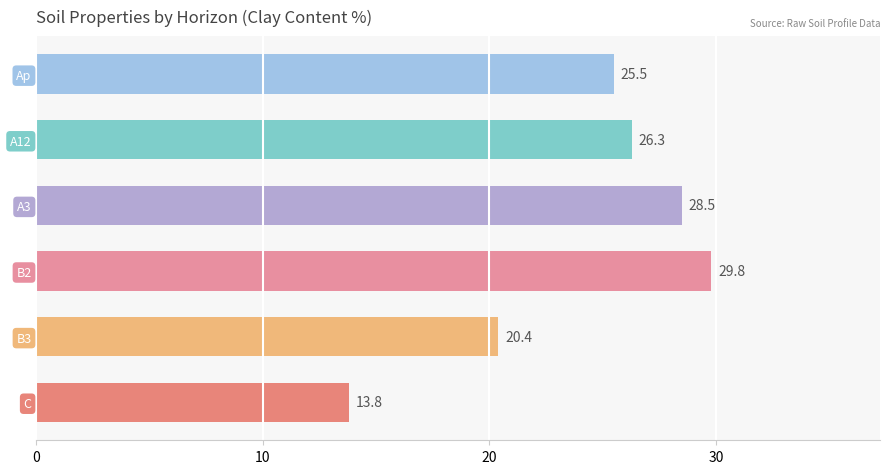

What is the minimum value shown in the chart?

13.8